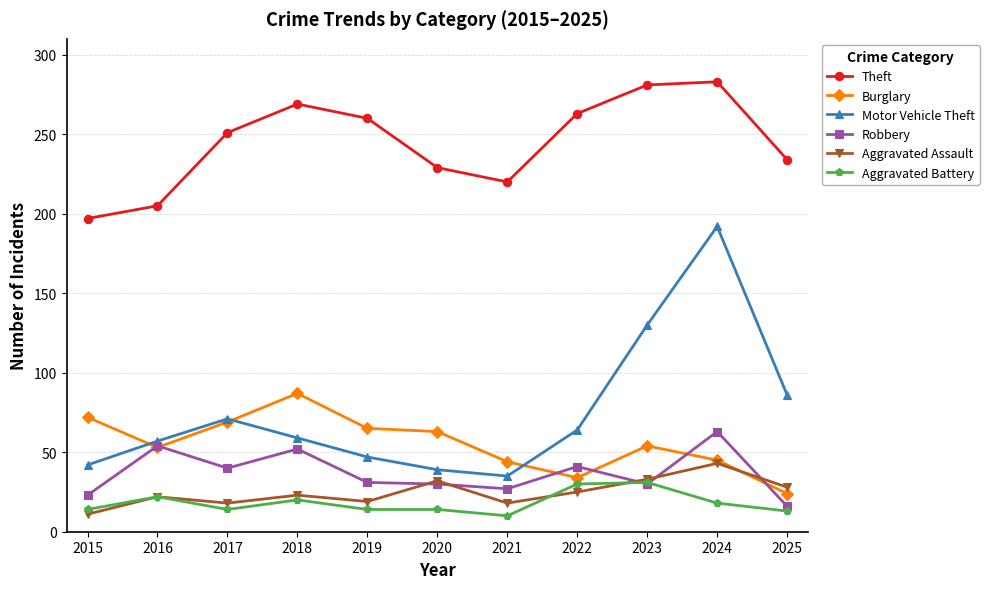

What is the spread (max minus min) of values at 2020?

215